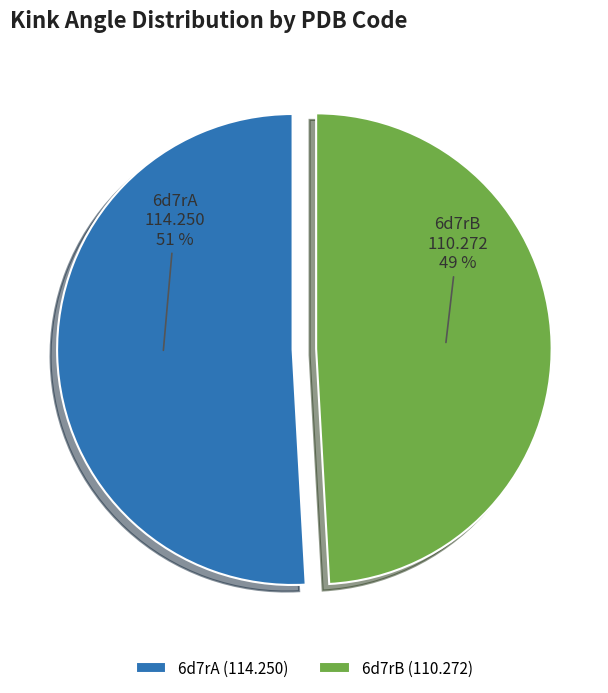

Which slice represents more than half of the pie?

6d7rA